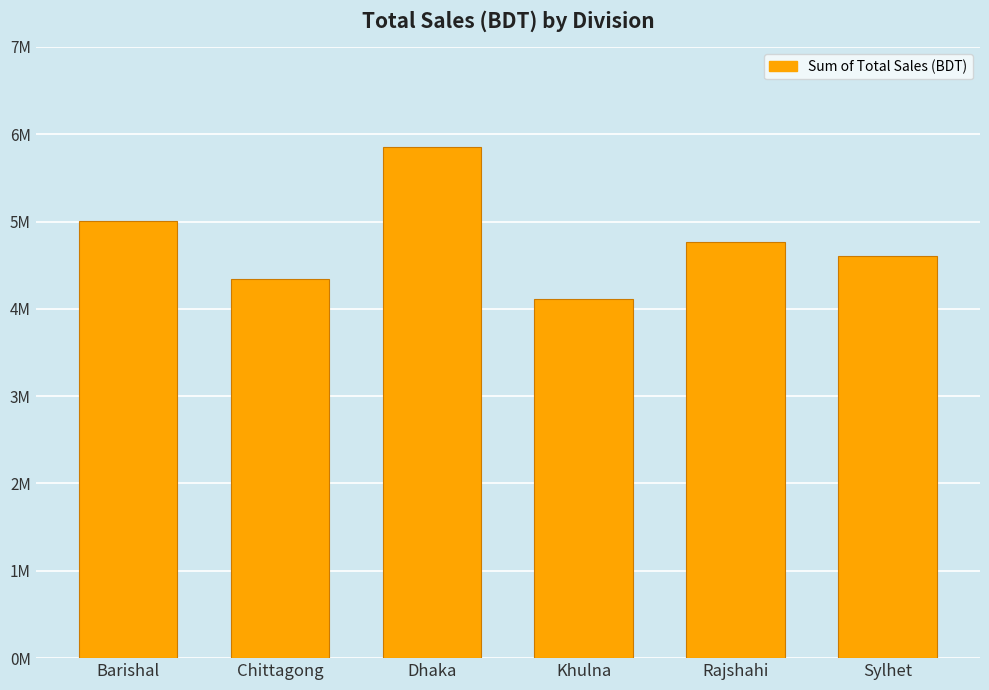

What is the maximum value shown in the chart?

5850000